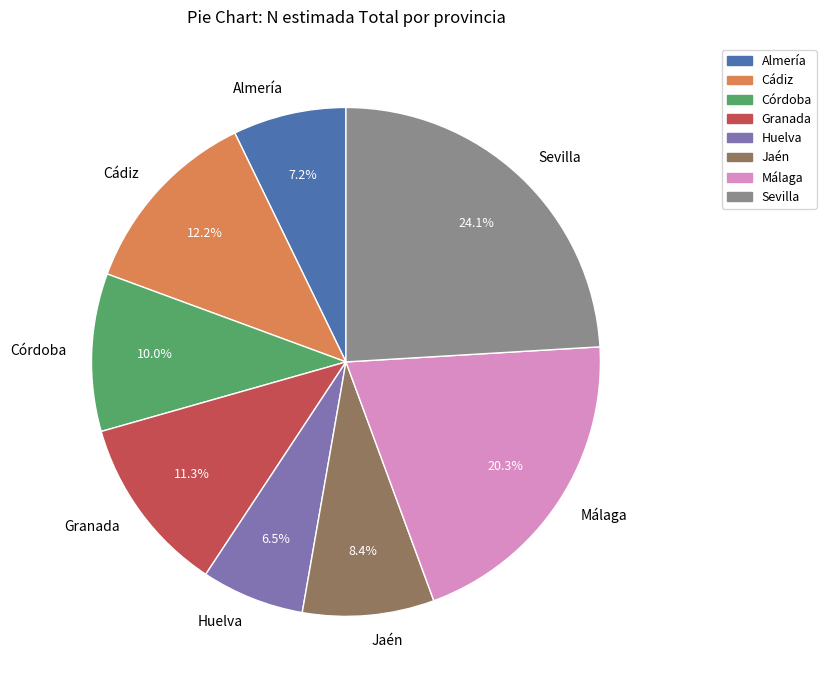

Is the sum of Cádiz and Málaga greater than half?

No